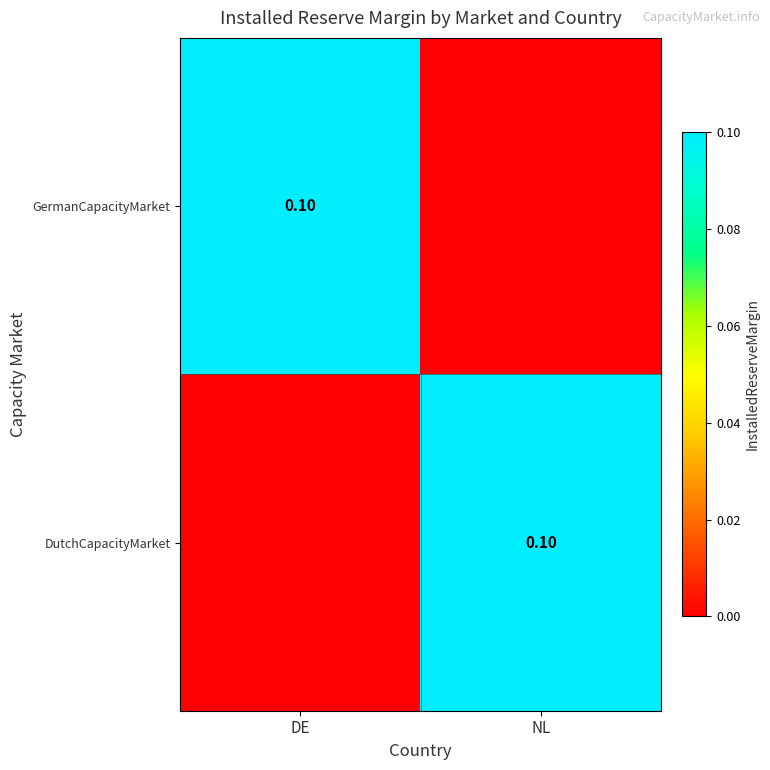

Read the DutchCapacityMarket value at NL.

0.1